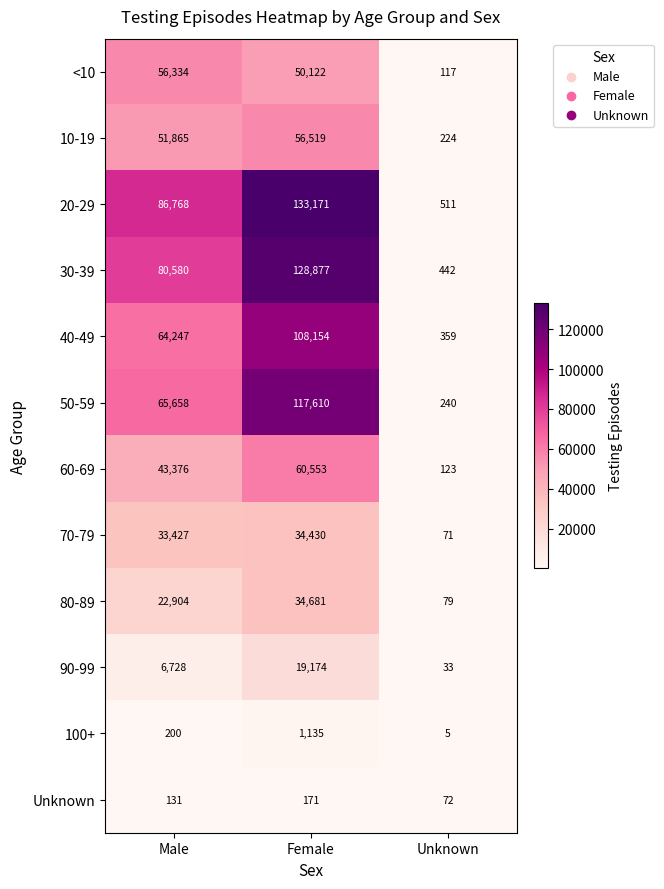

Is the value of 40-49 at Unknown greater than the value of 20-29 at Male?

No